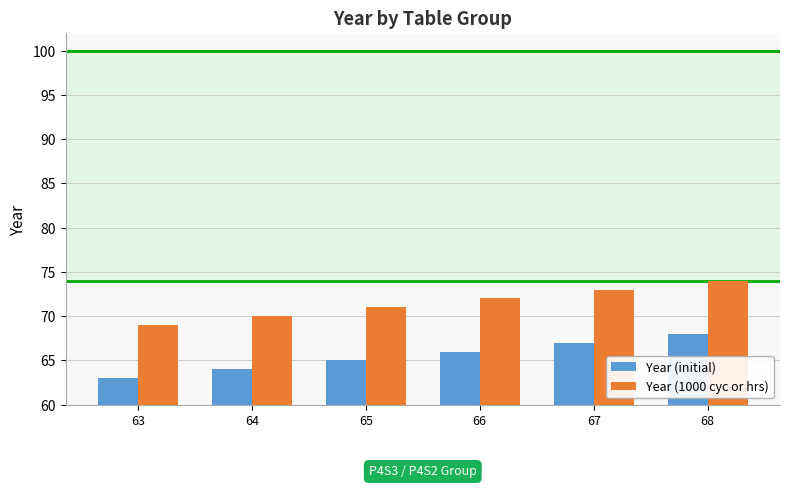

What is the average value of the Year (1000 cyc or hrs) series?

72